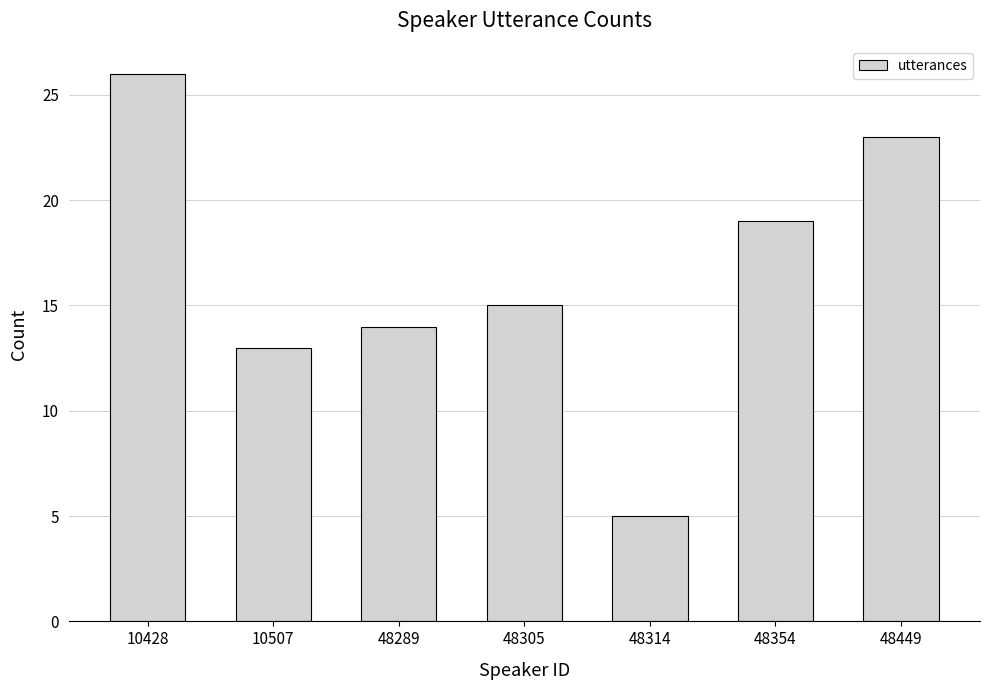

Reading left to right, extract all data points from this chart.

10428=26	10507=13	48289=14	48305=15	48314=5	48354=19	48449=23